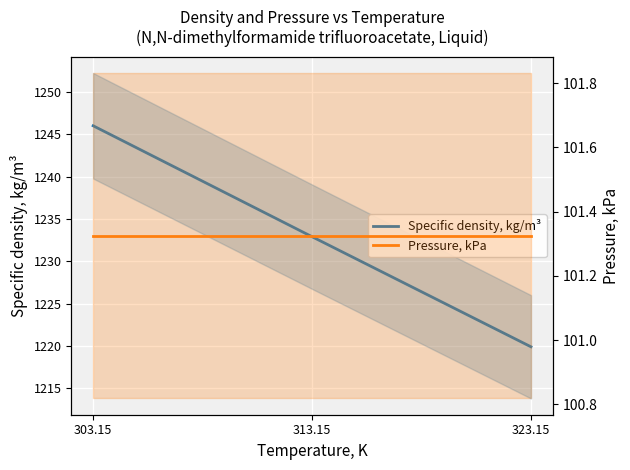

Where does the Specific density, kg/m³ series first go above 1232?

303.15